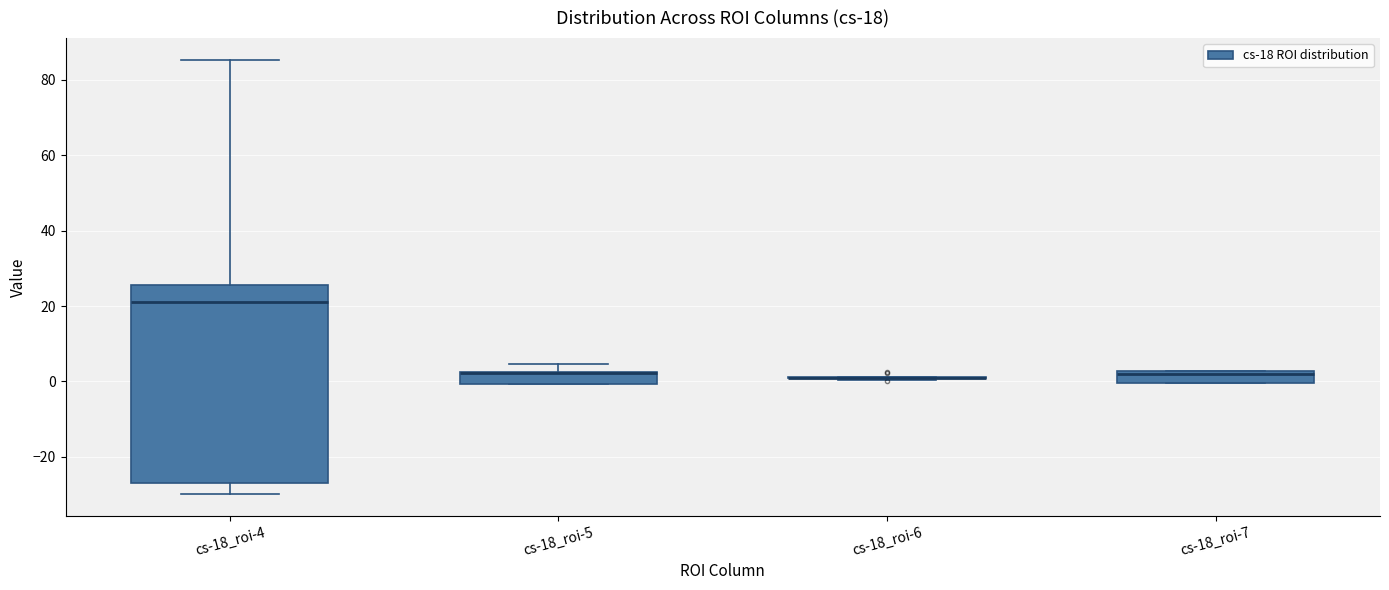

Comparing the boxes themselves (not the whiskers), which one is the tallest?

cs-18_roi-4